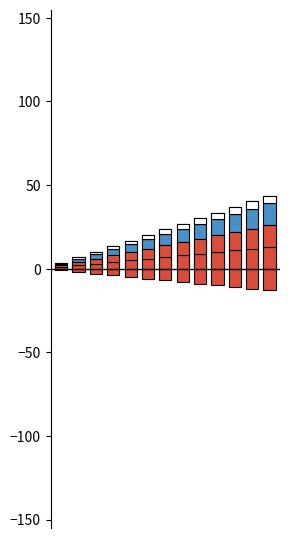

How many bars are there in total?

78